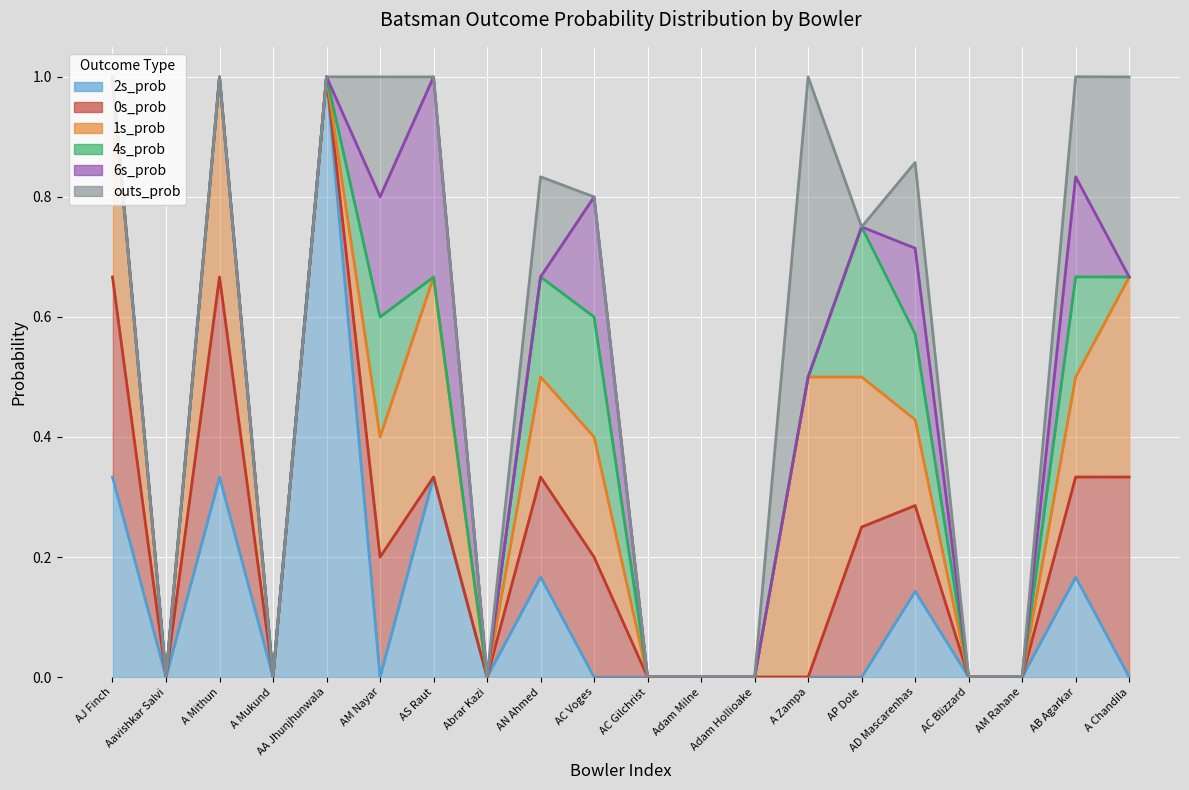

True or false: 0s_prob and 1s_prob cross at least once.

False